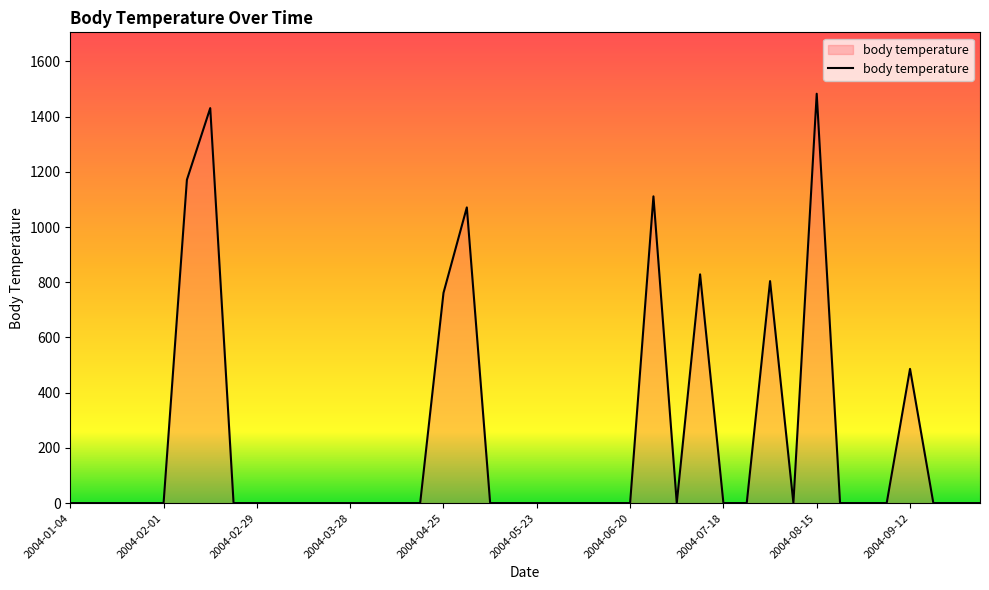

What is the greatest value displayed?

1482.8